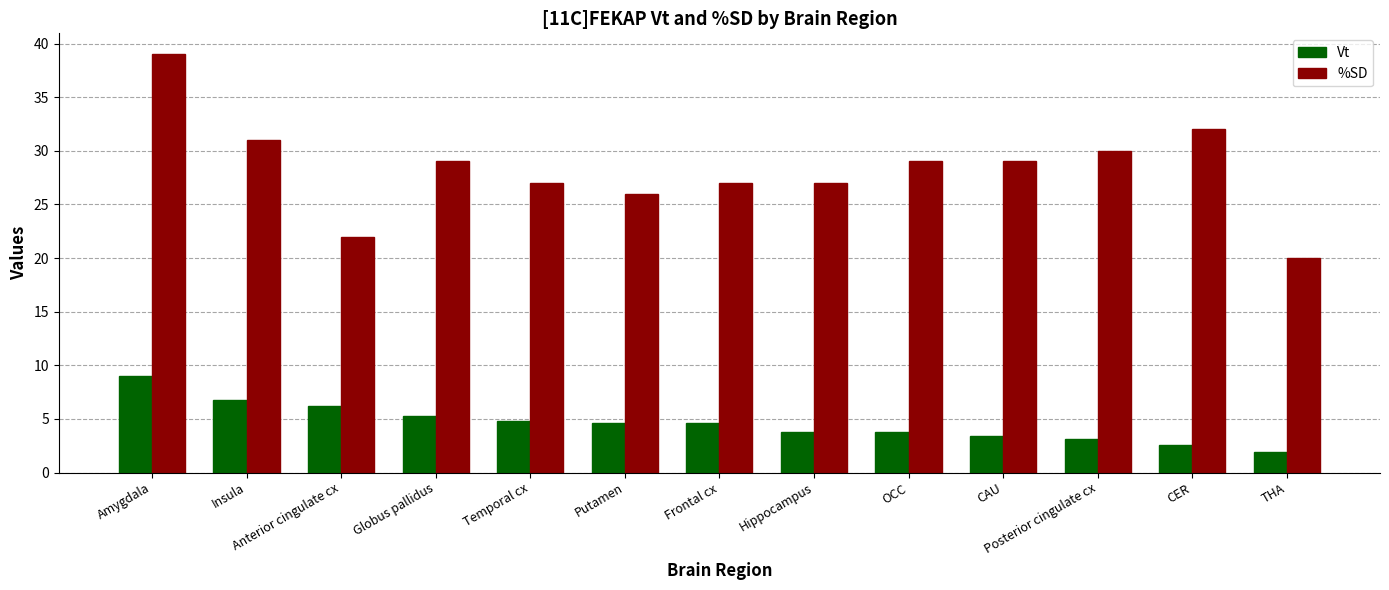

What are all the series names shown in the legend?

Vt, %SD